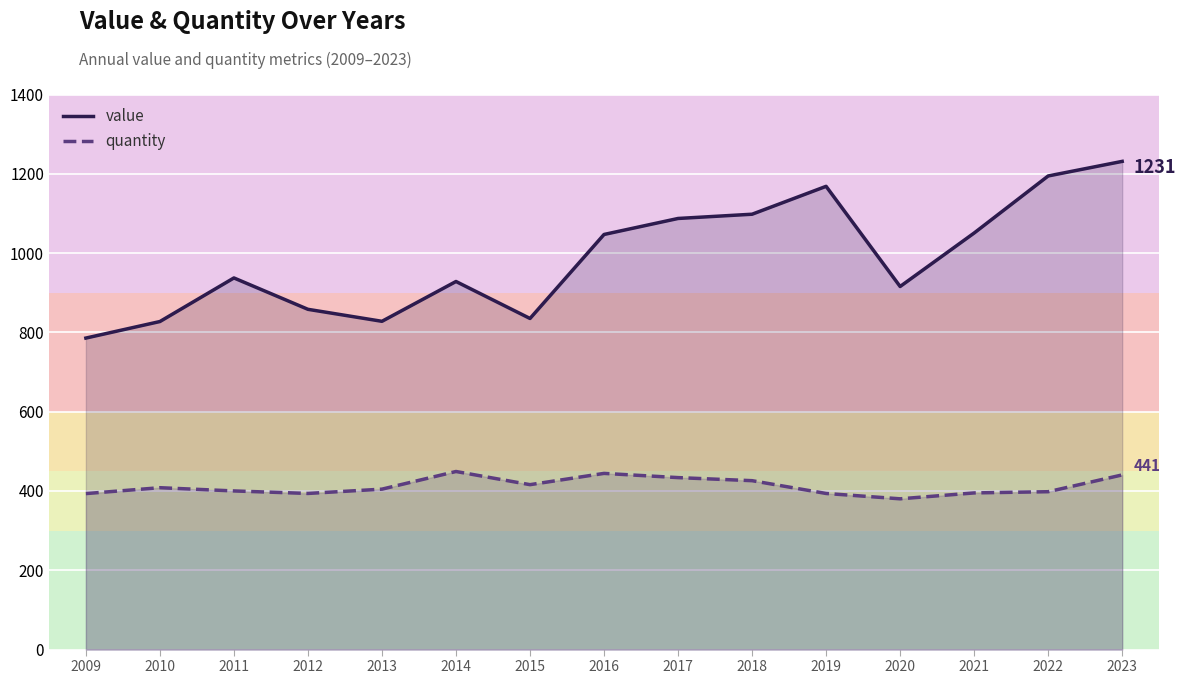

True or false: value and quantity intersect in this chart.

False